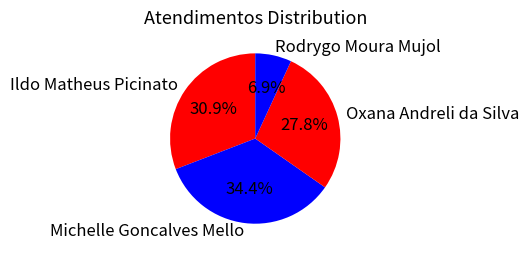

To the nearest percent, what percentage of the pie is Ildo Matheus Picinato?

31%